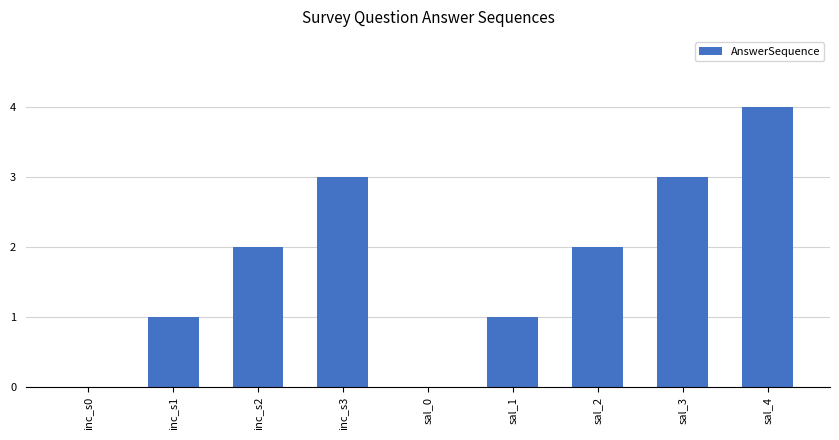

Are the bars horizontal?

No